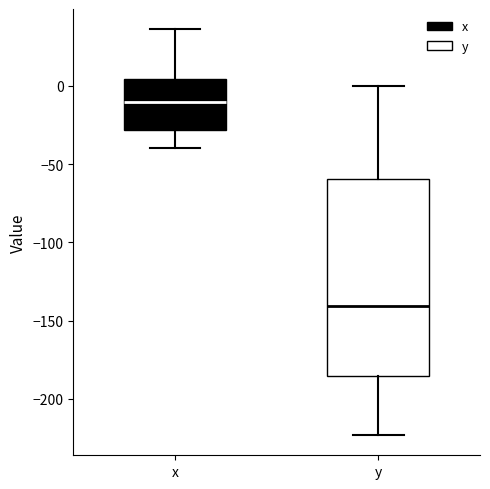

Which box is the tallest, from its lower edge to its upper edge?

y